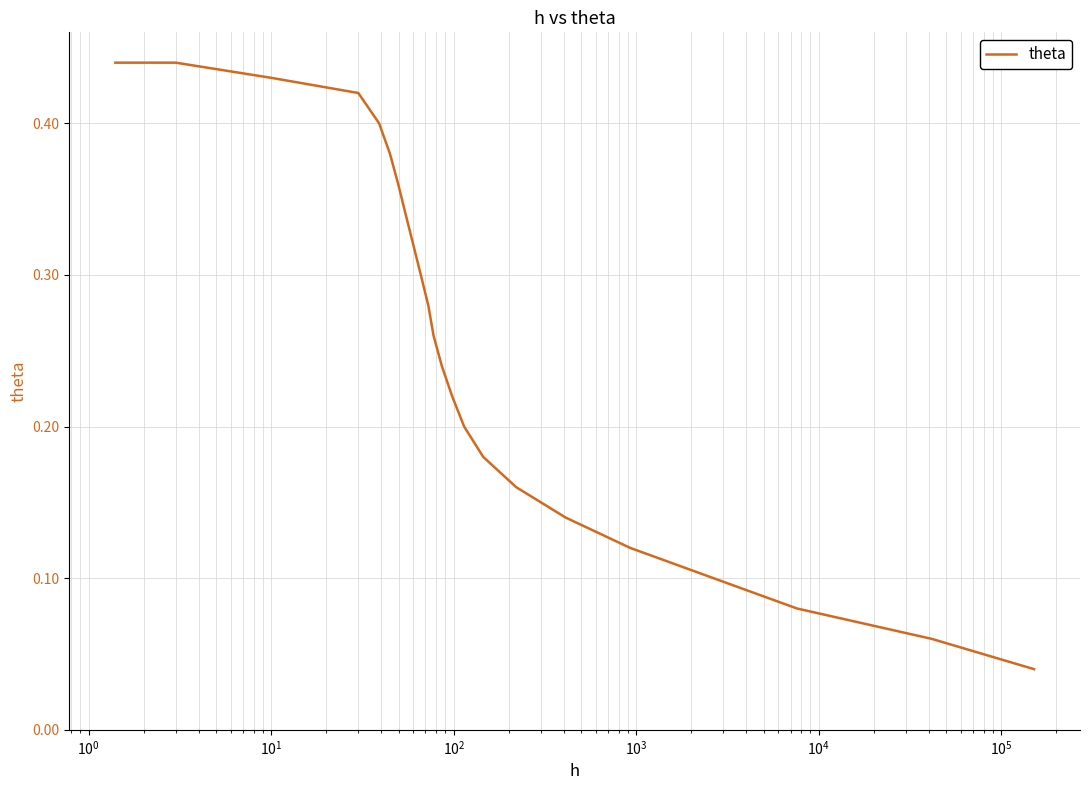

How many distinct data groups are displayed?

1